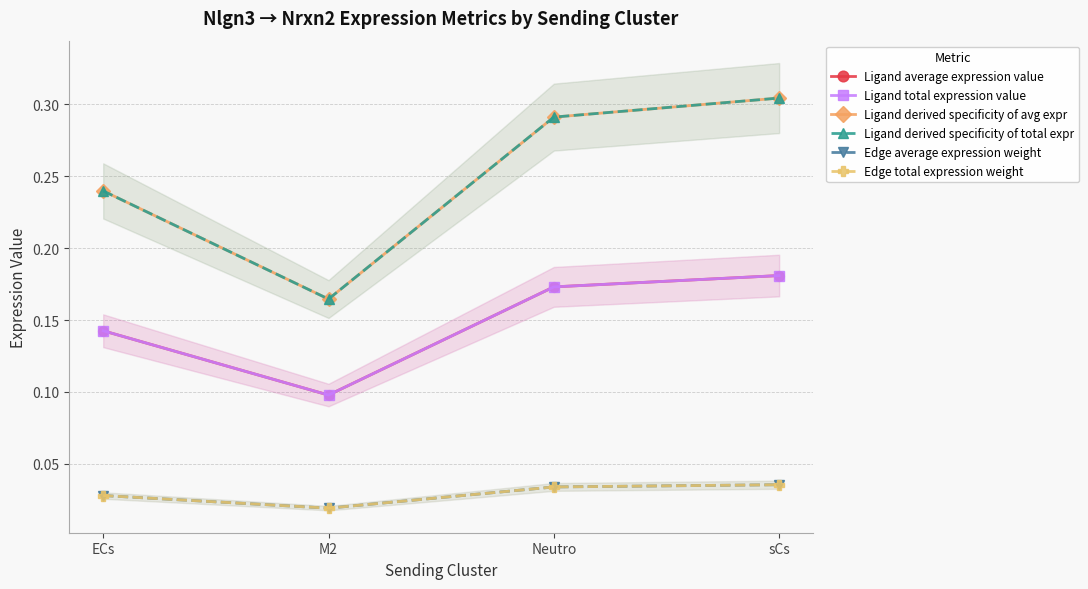

What is the value of the Ligand derived specificity of avg expr point at the 1st from the left?

0.2